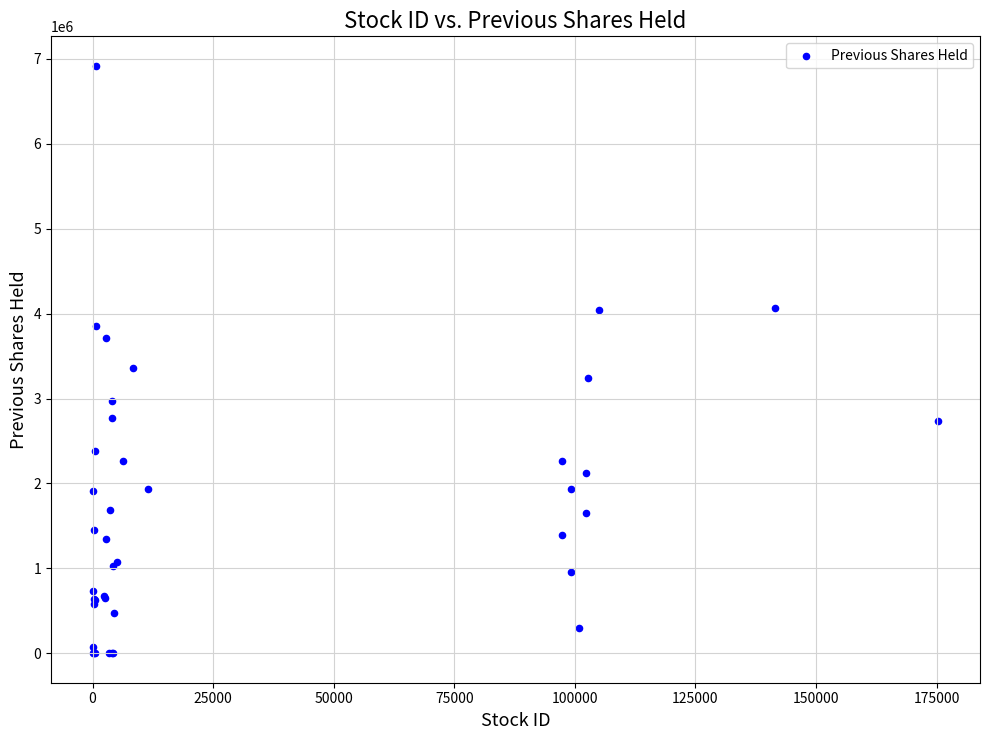

What Y value in the scatter plot is closest to 3459850?

3357300.0